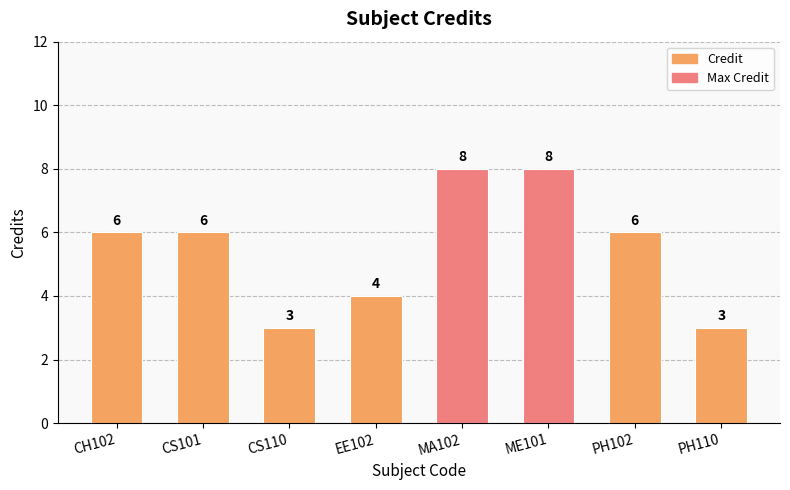

Between MA102 and EE102, which is larger?

MA102